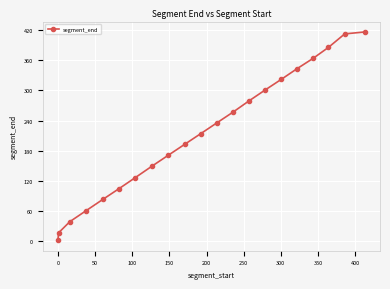

How many values are below 214?

10